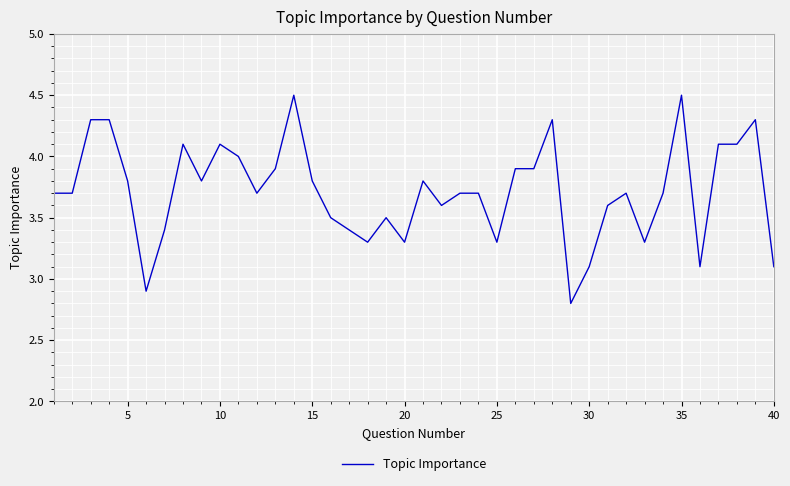

What is the greatest value displayed?

4.5